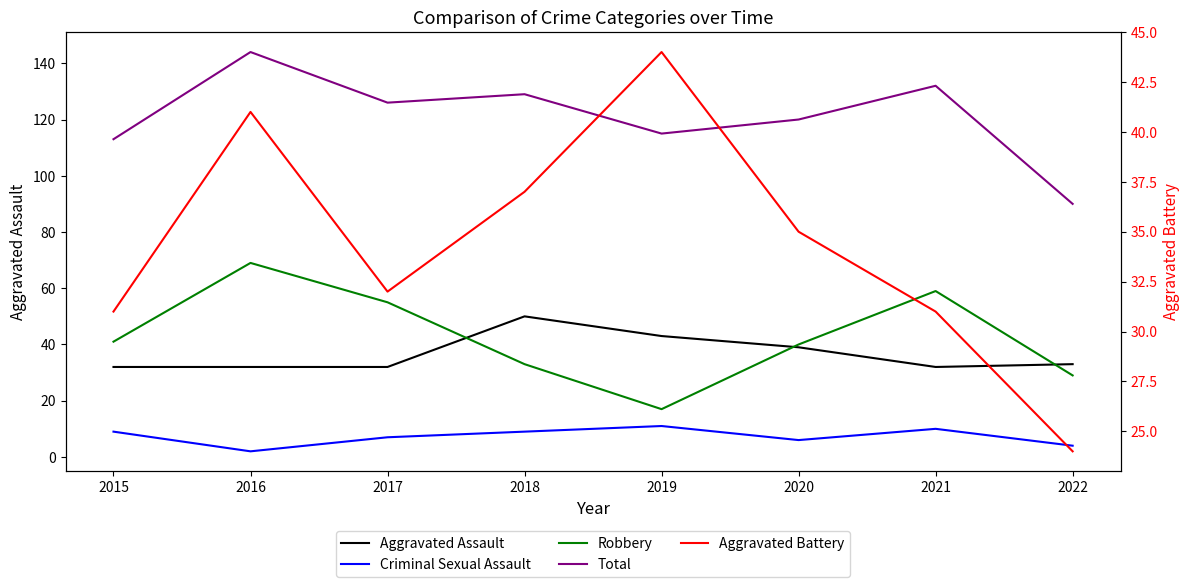

Rank the series at 2021 from lowest to highest value.

Criminal Sexual Assault, Aggravated Battery, Aggravated Assault, Robbery, Total